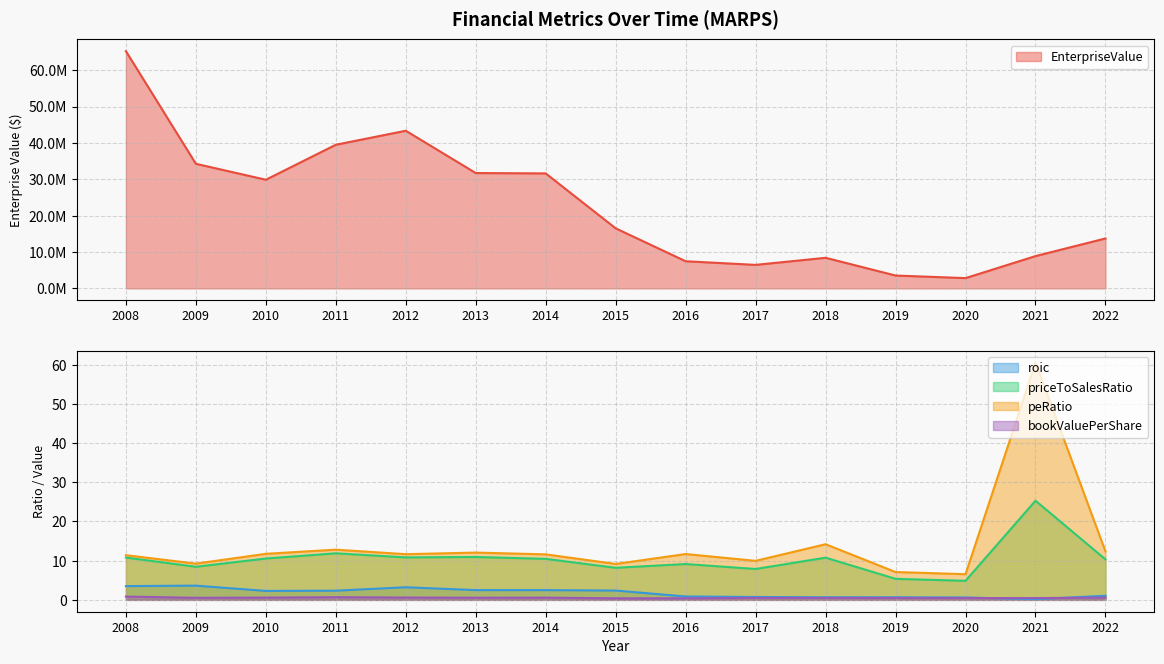

The value of EnterpriseValue at 2017 is 6463320.0. True or false?

True